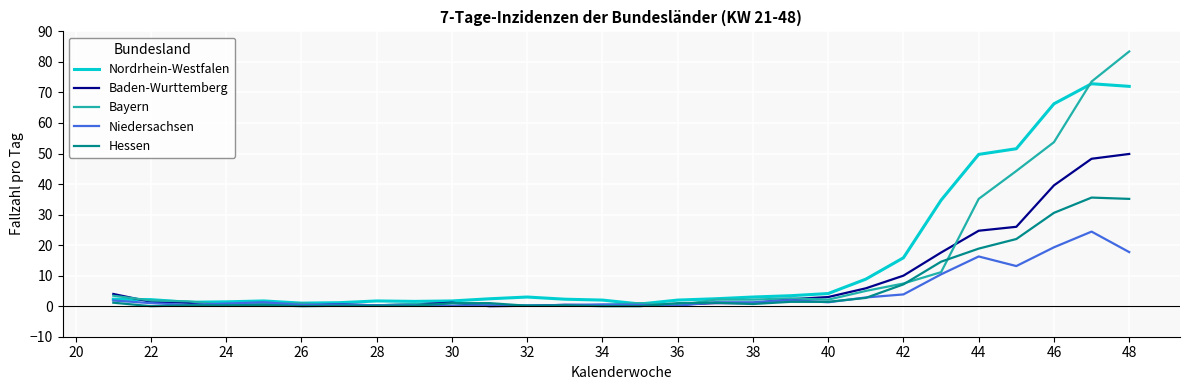

What is the maximum value shown in the chart?

83.4